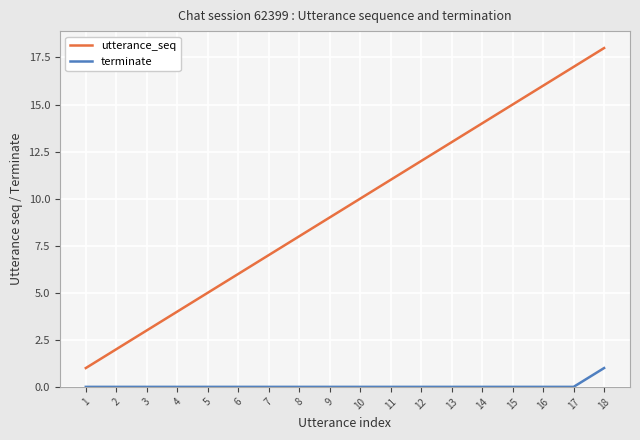

Does the chart have visible grid lines?

Yes